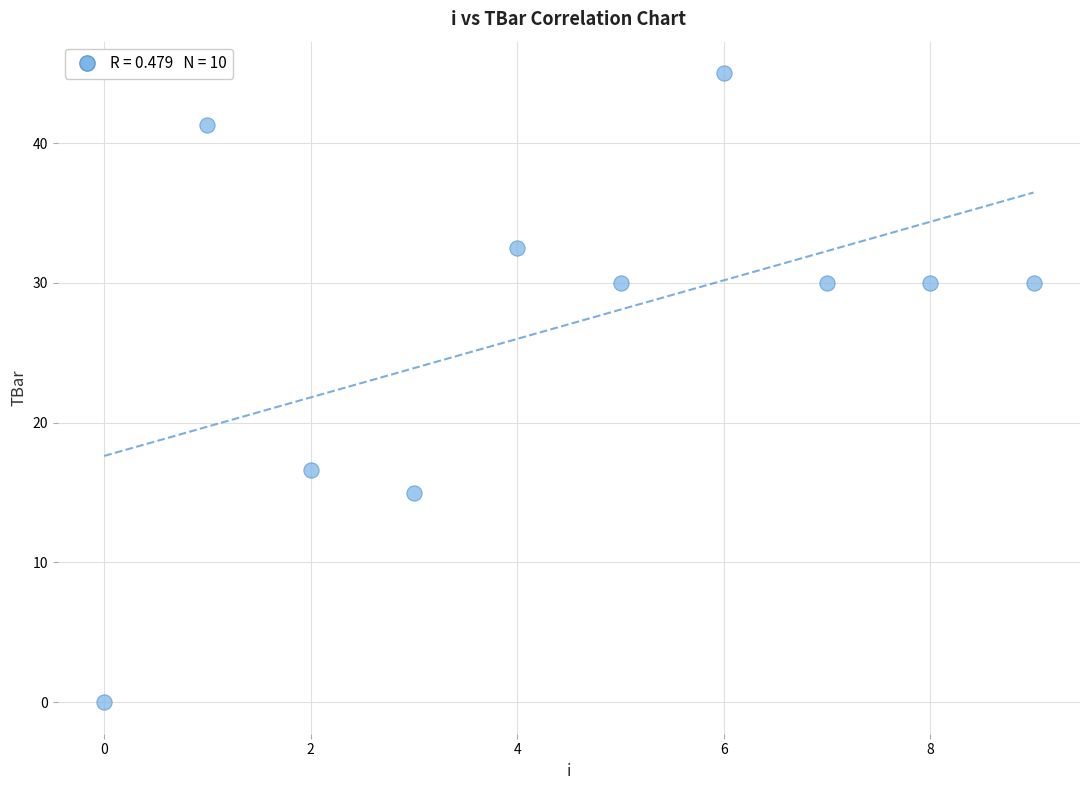

What is the average Y value?

27.0